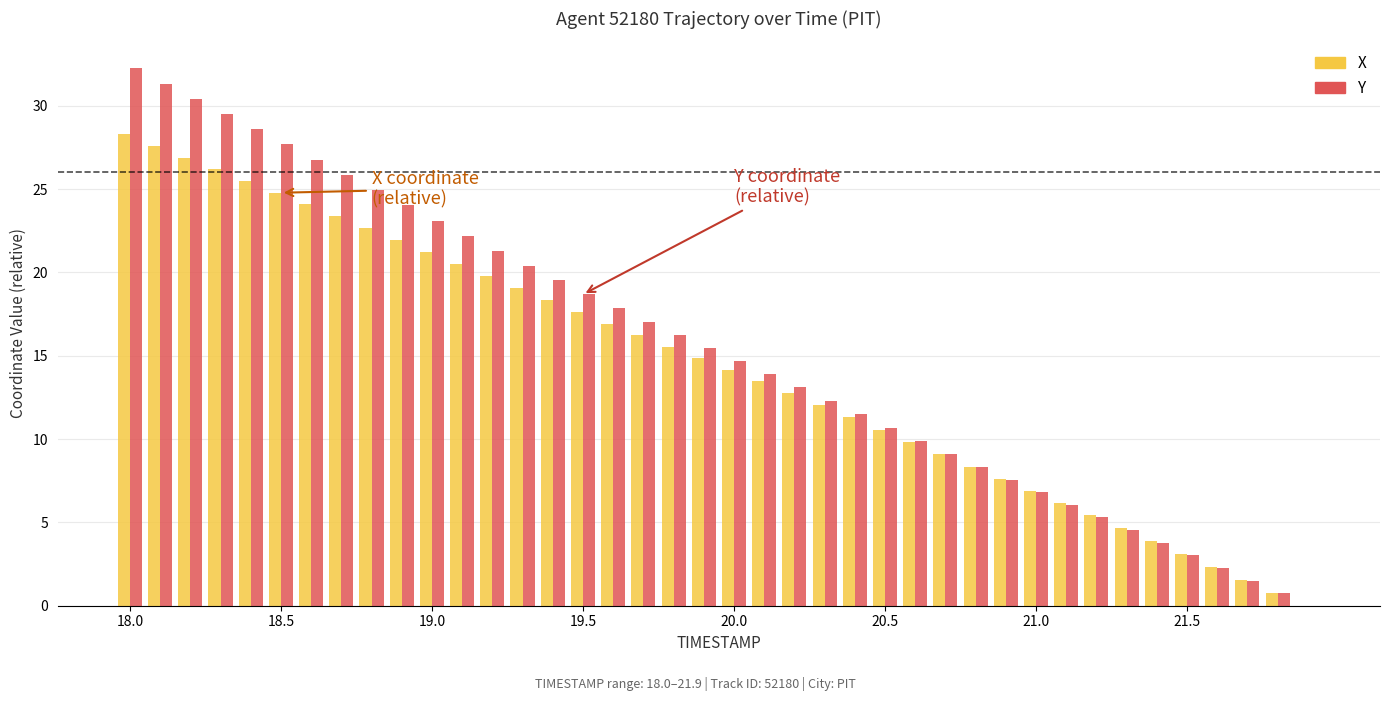

What is the highest value of the X series?

28.3